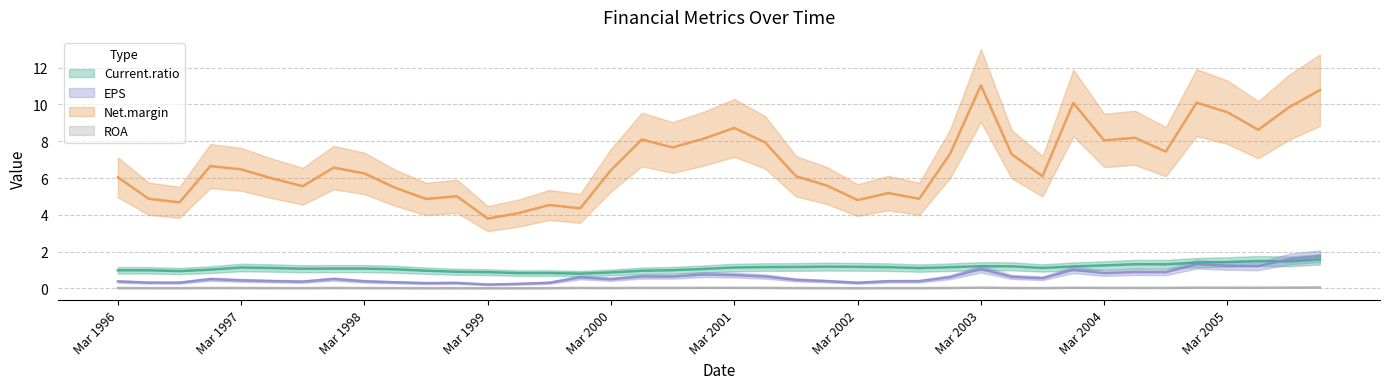

At how many categories does at least one series exceed 8?

12